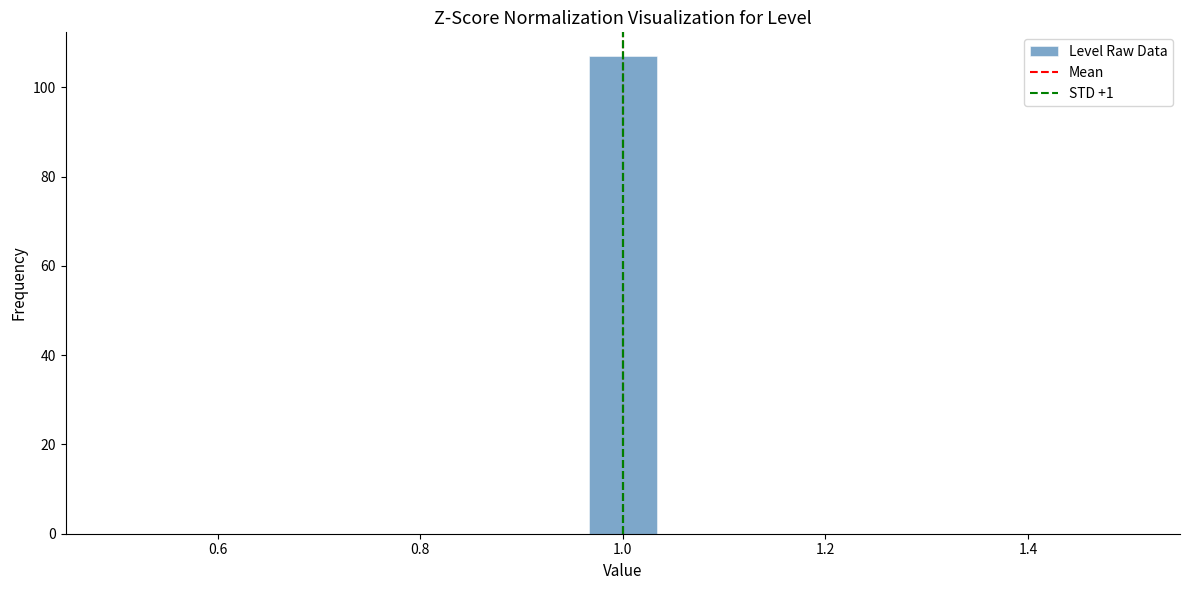

Around what value on the x-axis is the tallest bar? Give the approximate position of its centre, as read against the axis.

1.00